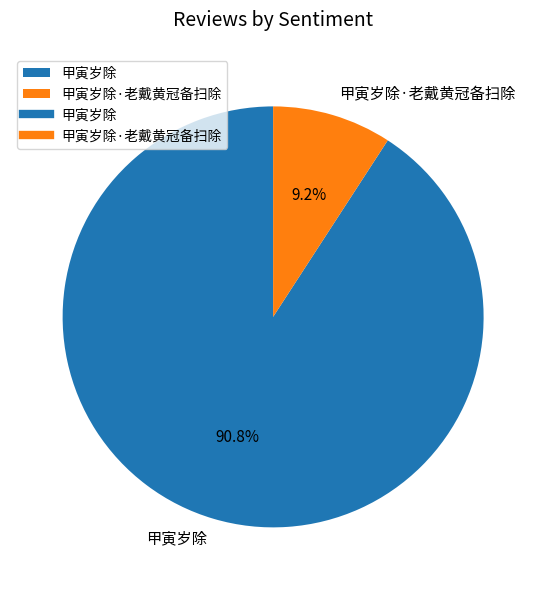

How many segments does this pie chart have?

2